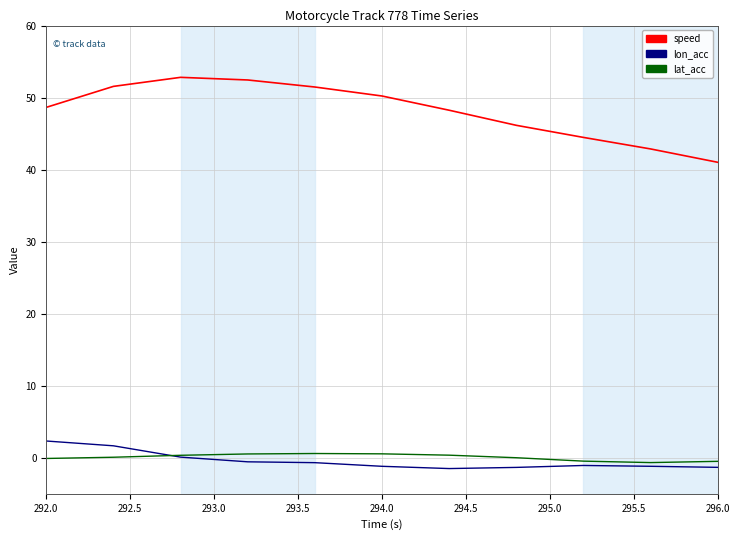

True or false: speed and lon_acc cross at least once.

False